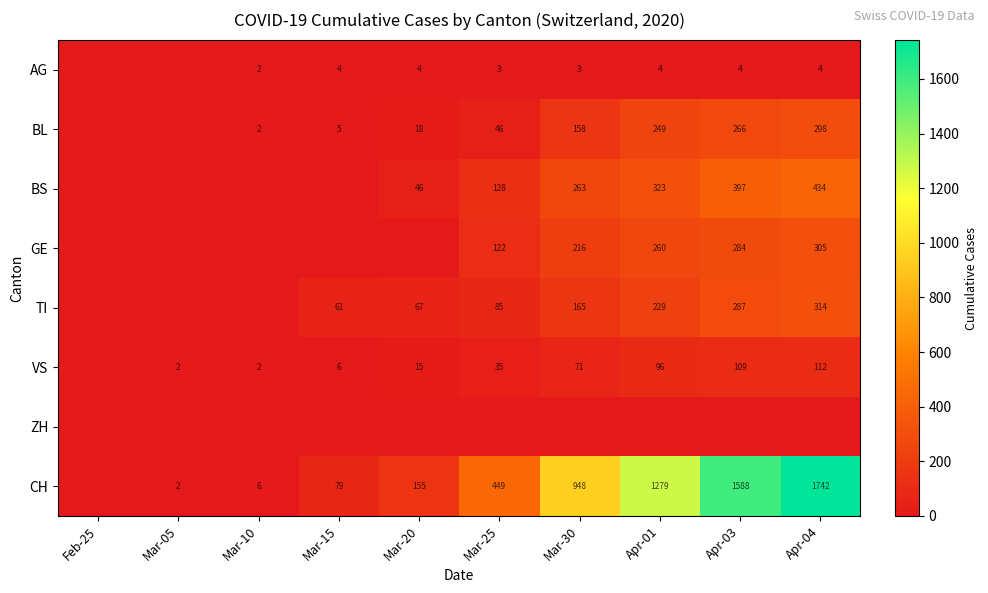

True or false: CH has a value of 290 at Apr-01.

False